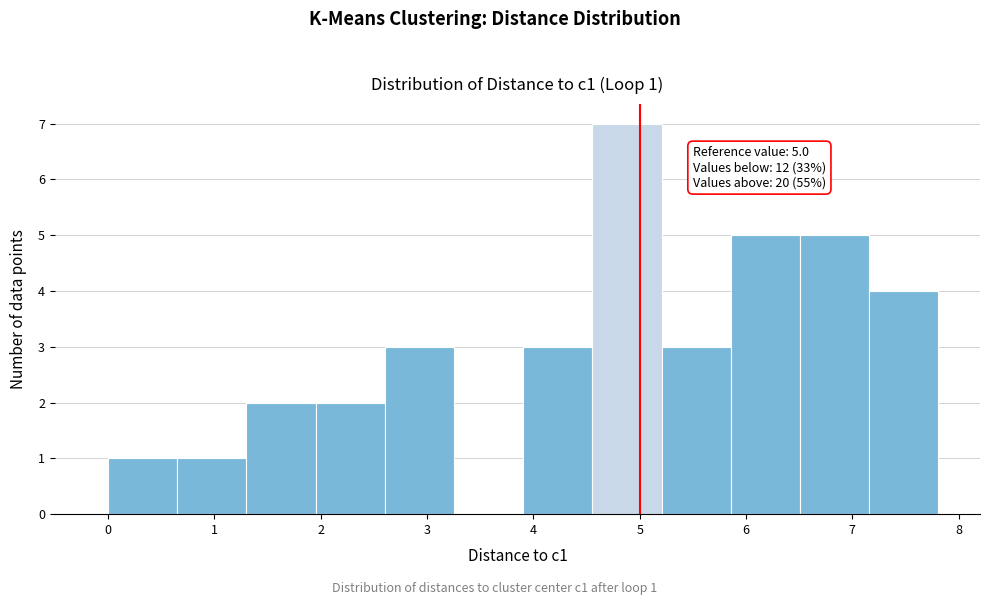

Which range on the x-axis has the tallest bar?

4.6 to 5.2